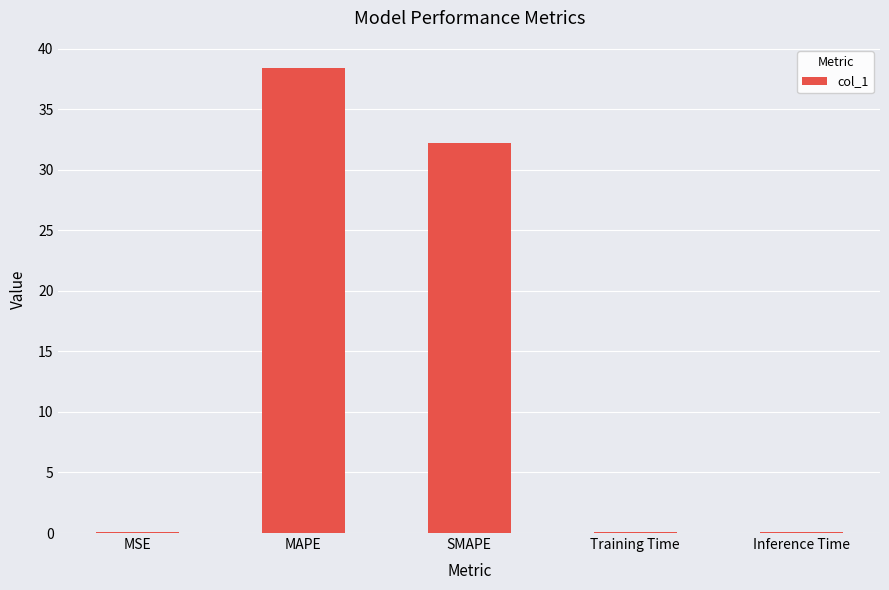

Between Inference Time and MAPE, which is larger?

MAPE